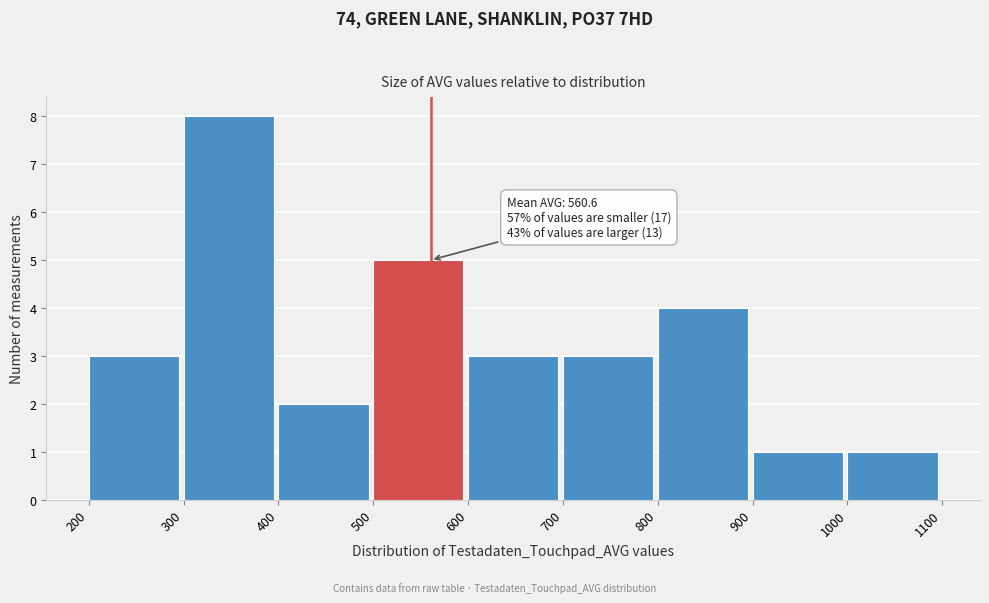

Which range on the x-axis has the tallest bar?

300 to 400